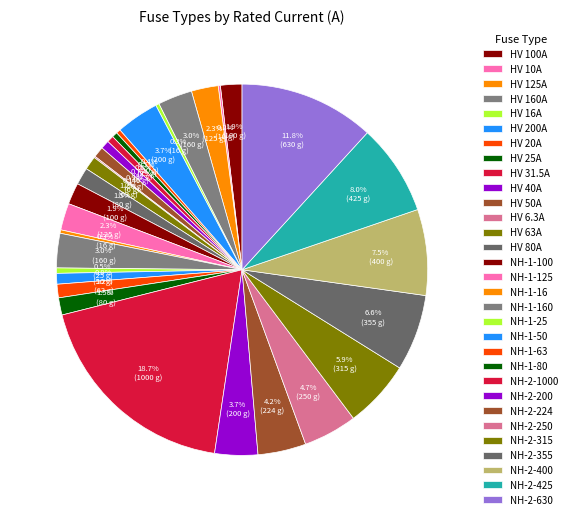

What is the smallest slice in the pie chart?

HV 6.3A